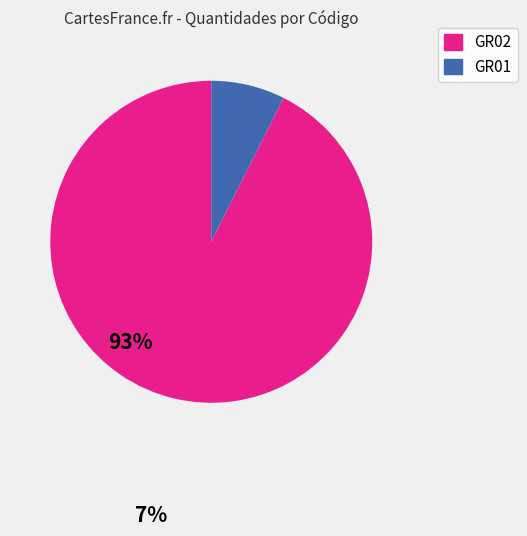

Is there any slice that represents more than half of the pie?

Yes